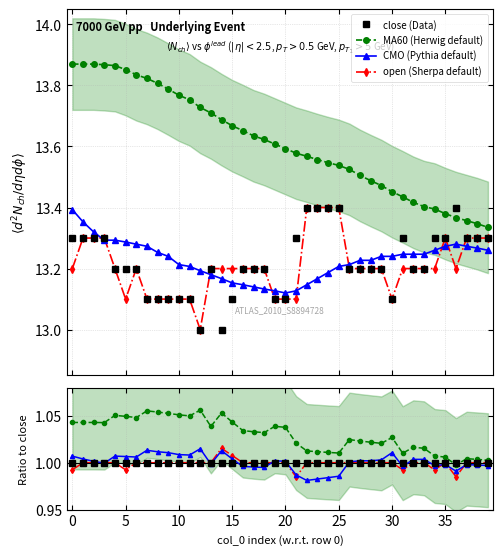

True or false: close has a value of 13.1 at 30.

True